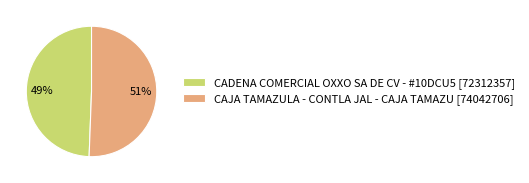

To the nearest percent, what is the average slice percentage?

50%